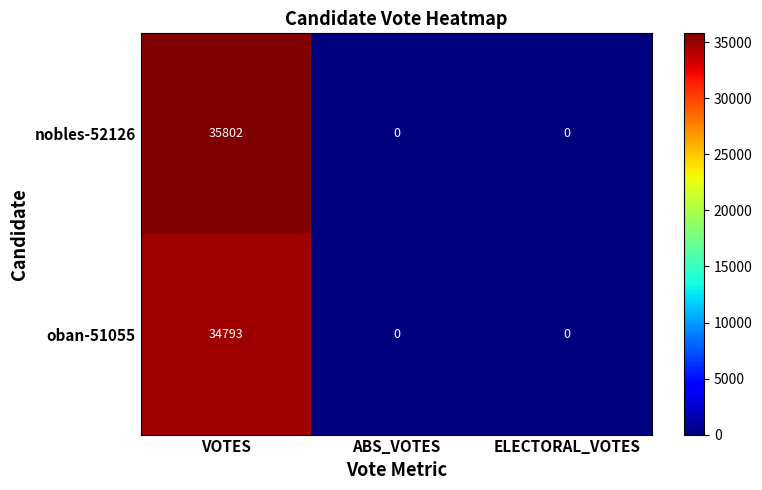

How many nobles-52126 values are between 0 and 35802?

3